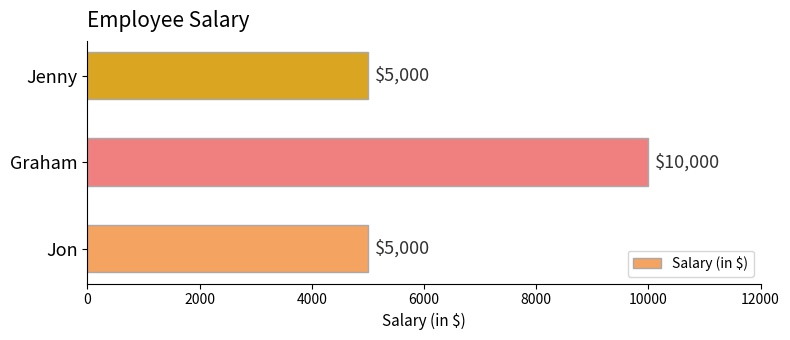

The value at Jon is 1177. True or false?

False